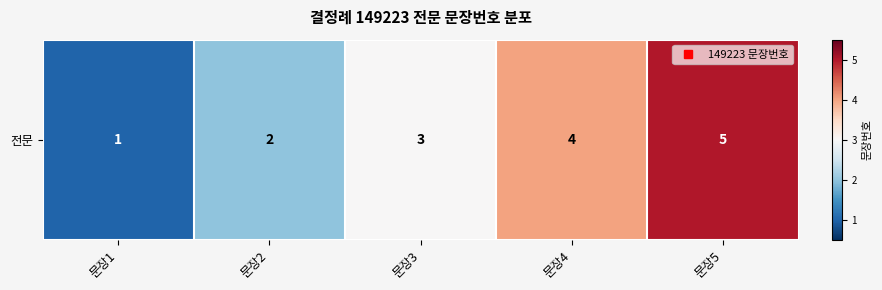

Where is the data nearest to the value 3?

문장3